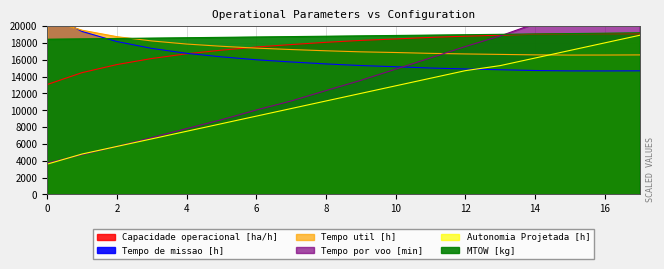

At 17, list the series in order from largest to smallest.

Tempo por voo [min], MTOW [kg], Capacidade operacional [ha/h], Autonomia Projetada [h], Tempo util [h], Tempo de missao [h]